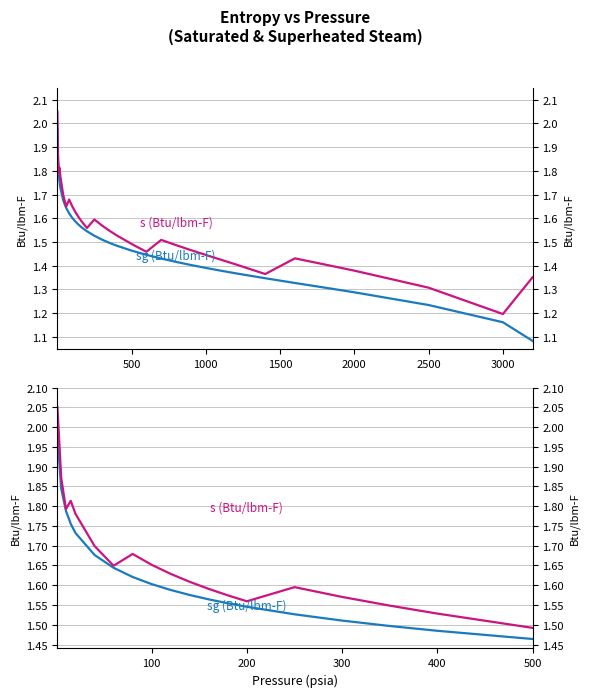

Is the value of s (Btu/lbm-F) at 16 greater than the value of sg (Btu/lbm-F) at 0?

No